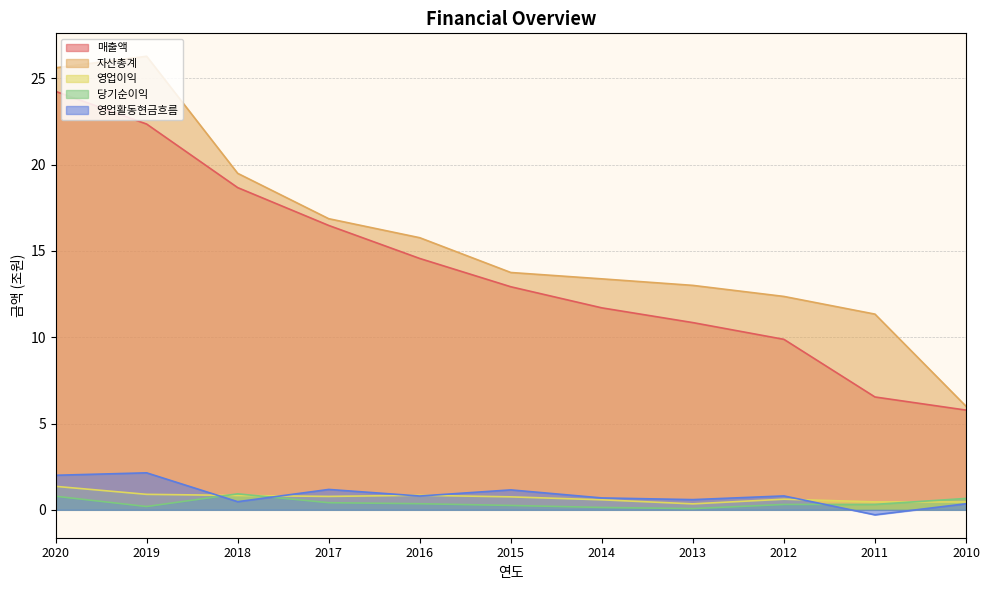

Is the value of 영업활동현금흐름 at 2019 greater than the value of 매출액 at 2011?

No